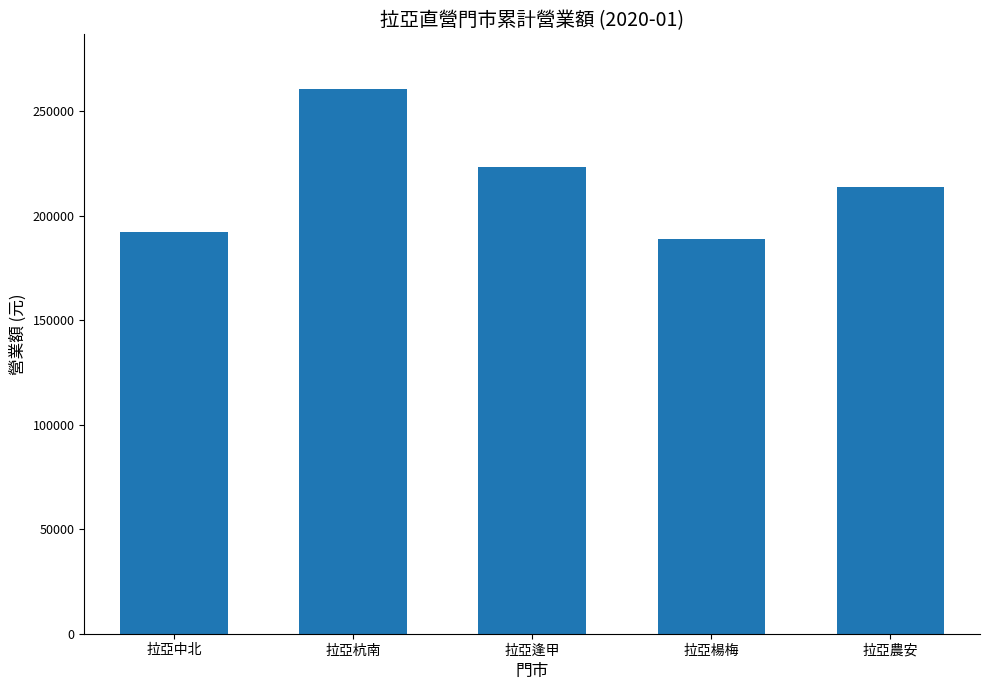

What is the sum of all values?

1077952